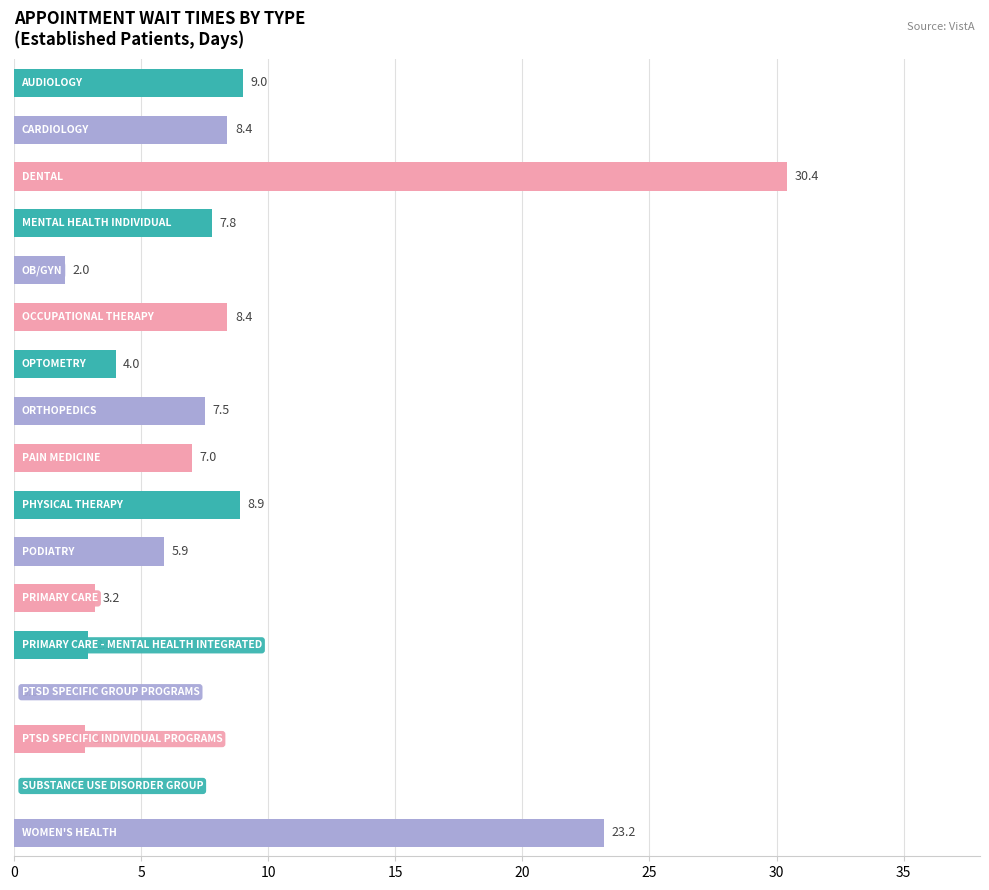

Are the bars horizontal?

Yes